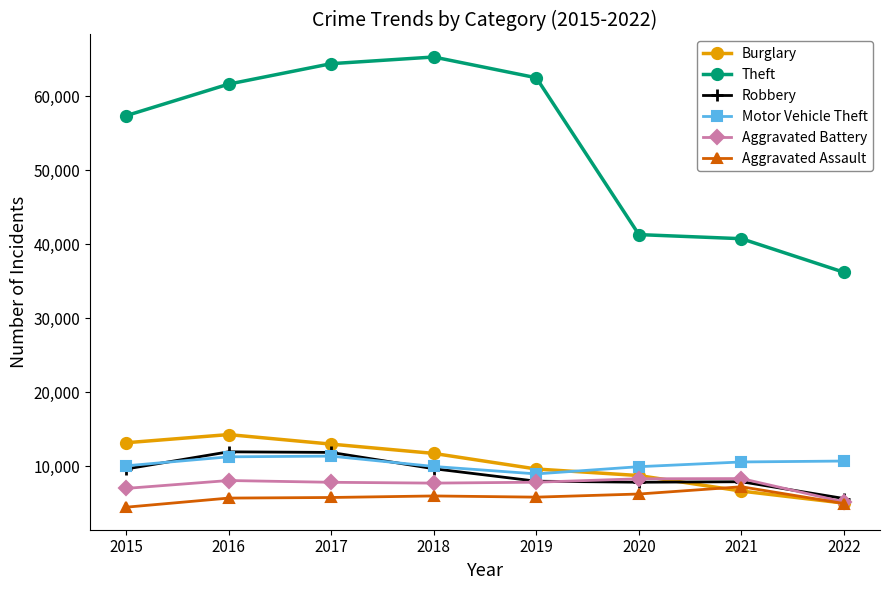

At which category does the chart reach its peak across all series?

2018